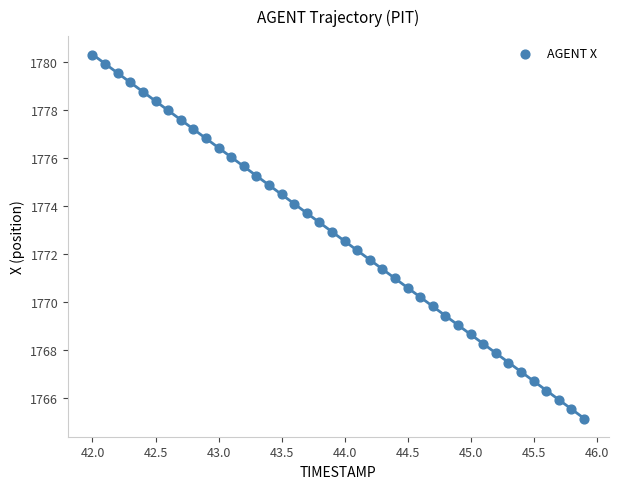

What is the range of X values (max minus min)?

3.9